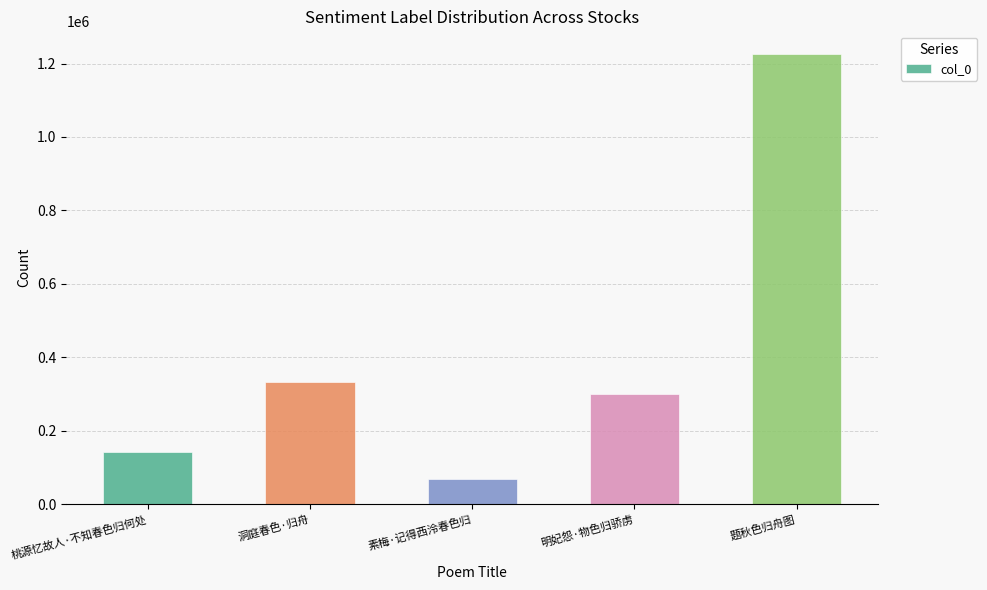

What is the label of the 5th bar from the left?

题秋色归舟图